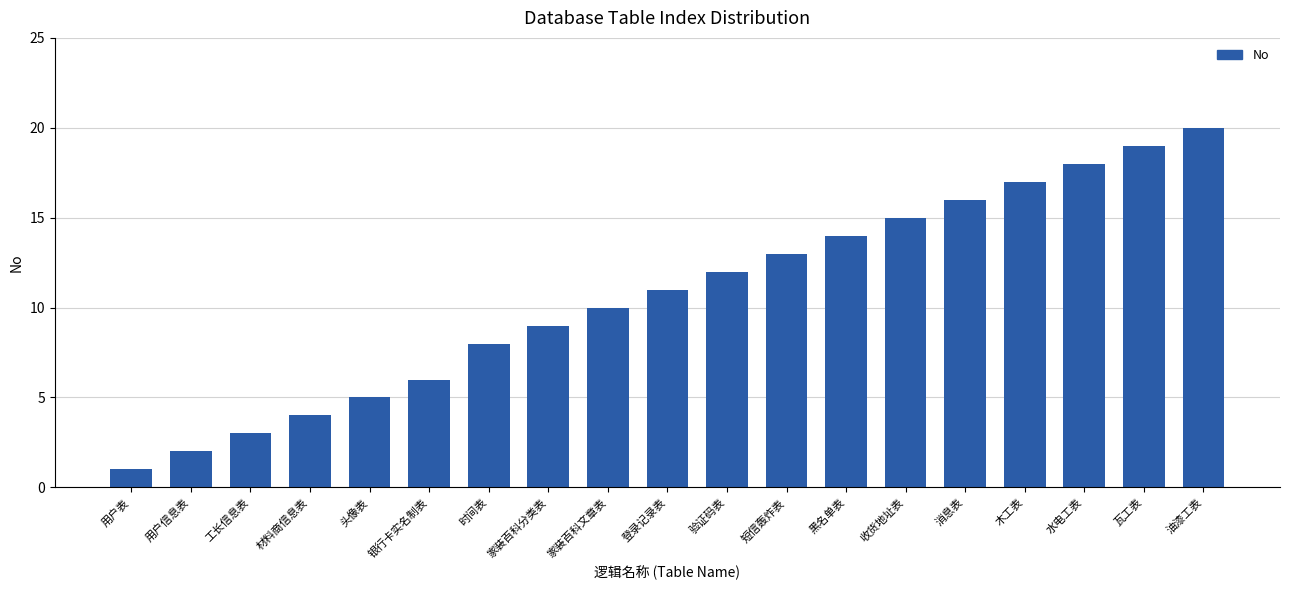

What is the value of the 10th bar from the left?

11